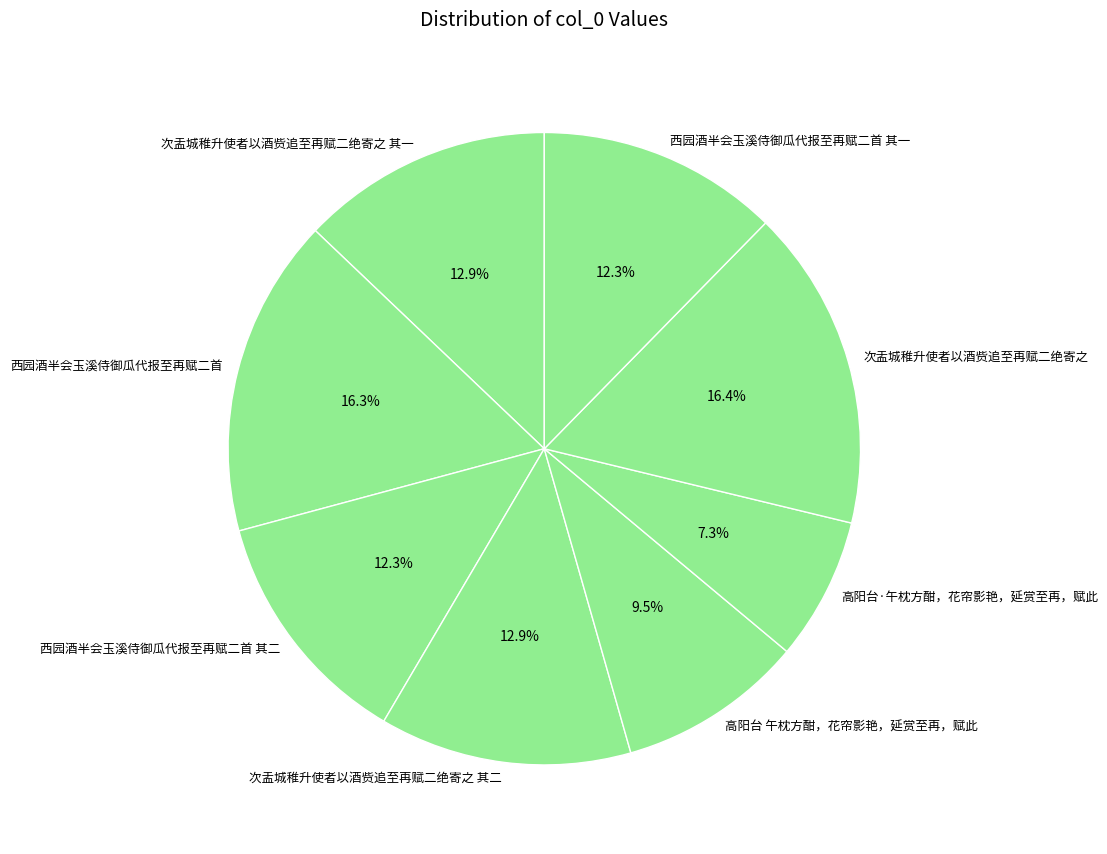

To the nearest percent, what portion does 西园酒半会玉溪侍御瓜代报至再赋二首 represent?

16%